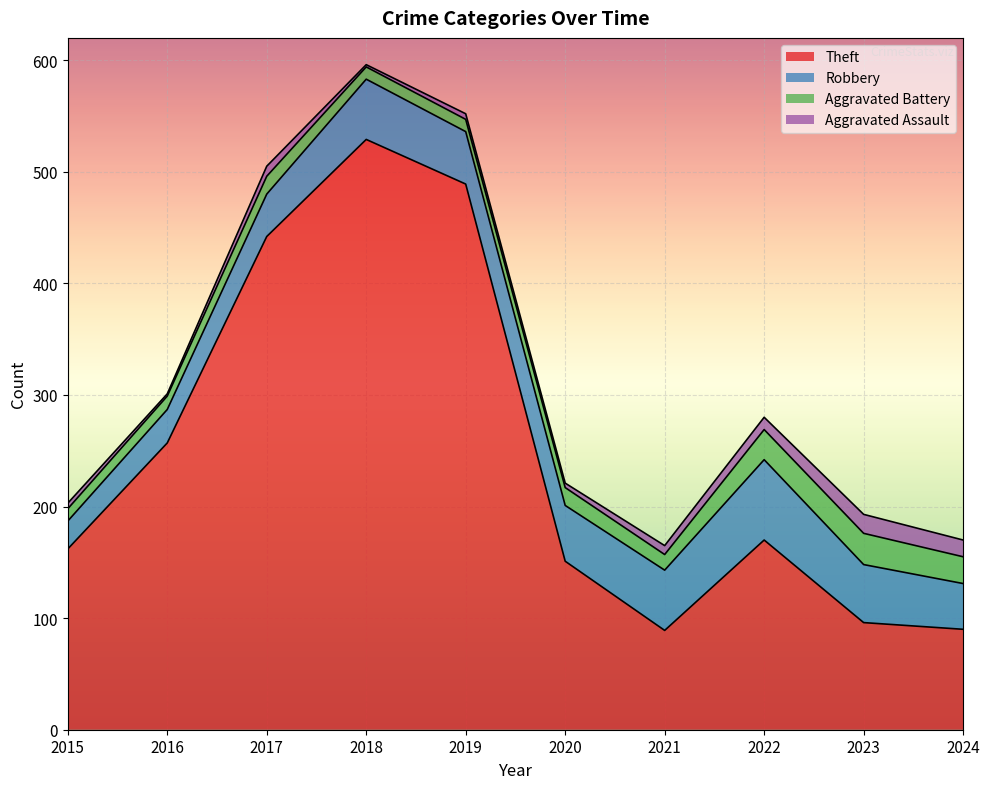

Rank the categories by Theft value from lowest to highest.

2021, 2024, 2023, 2020, 2015, 2022, 2016, 2017, 2019, 2018